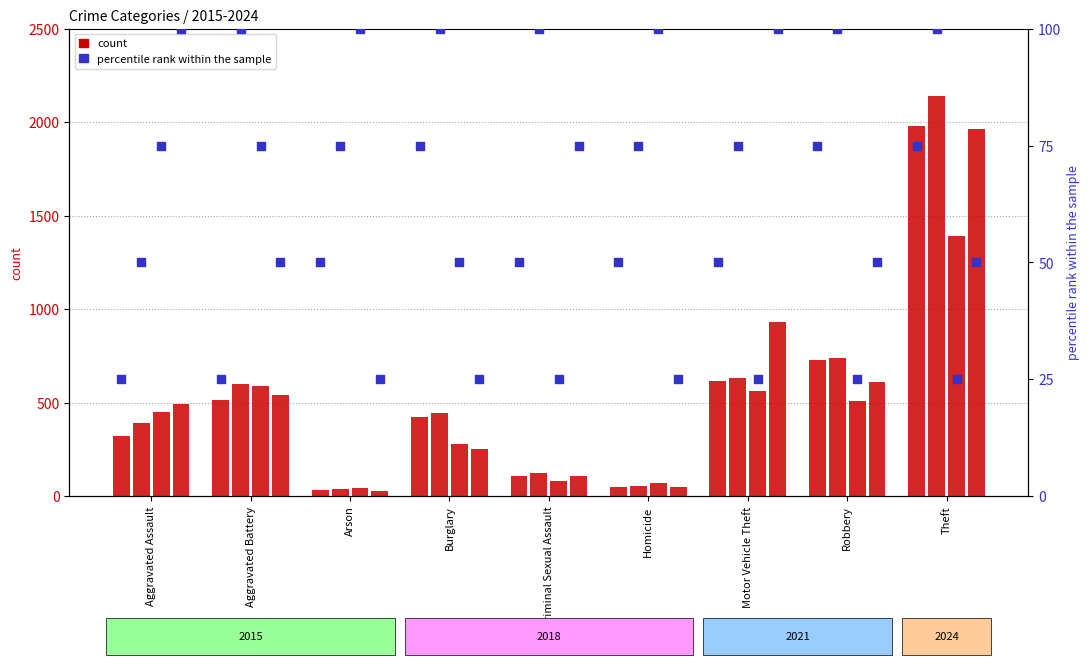

What is the total value across all series at Theft?

250